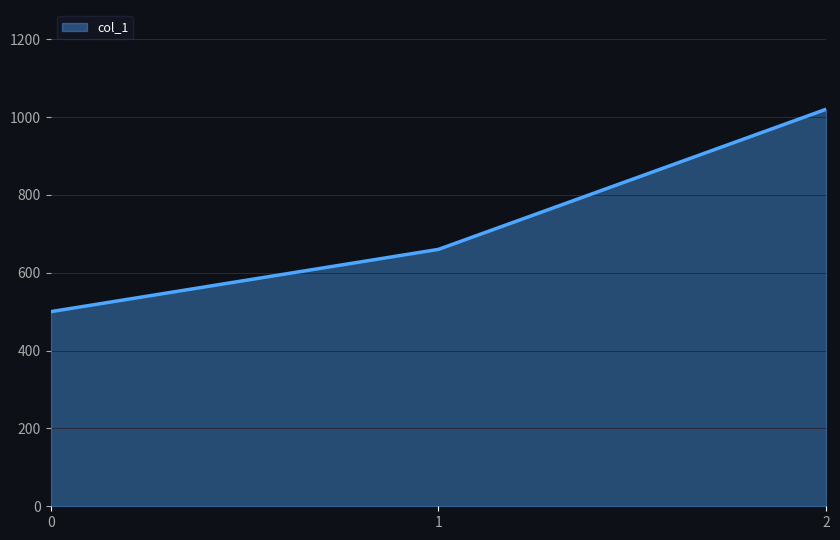

What is the greatest value displayed?

1020